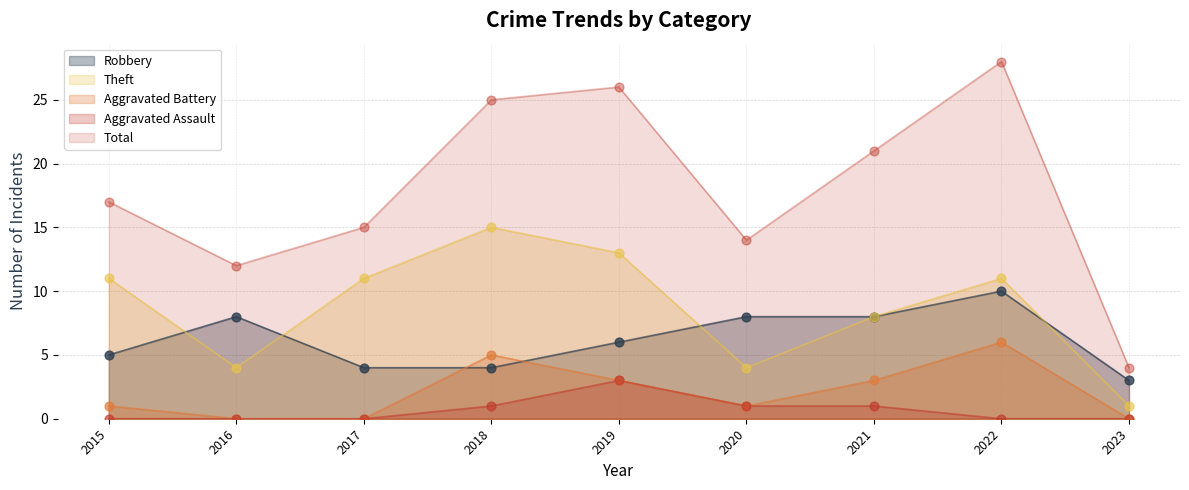

What are all the series names shown in the legend?

Robbery, Theft, Aggravated Battery, Aggravated Assault, Total